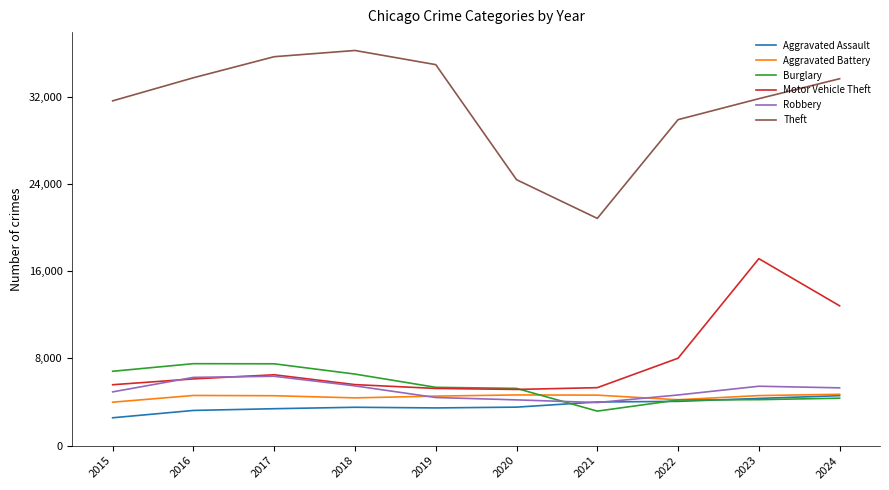

The value of Aggravated Assault at 2018 is 6133. True or false?

False